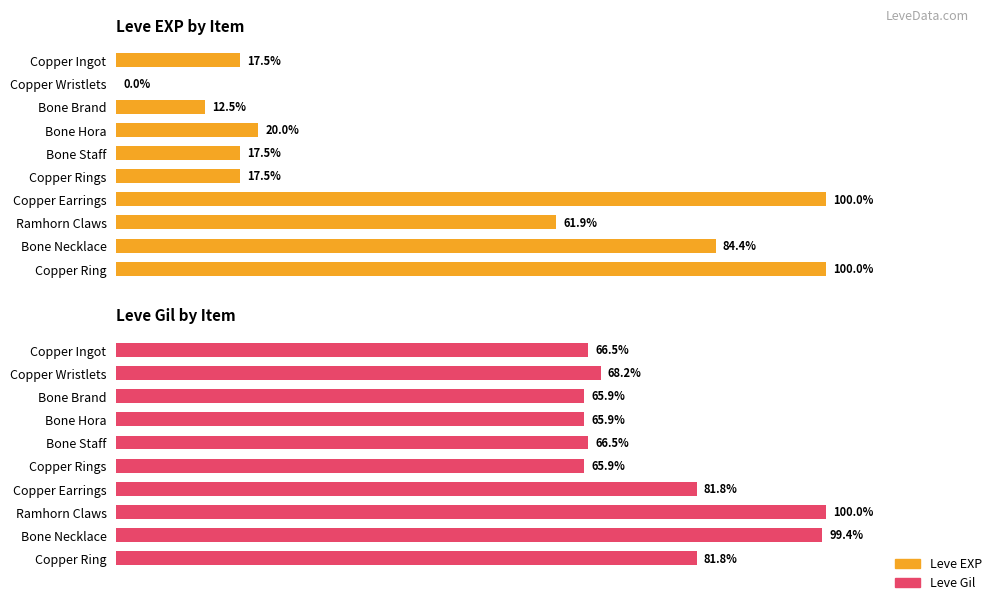

What is the average value of the Leve Gil series?

76.2